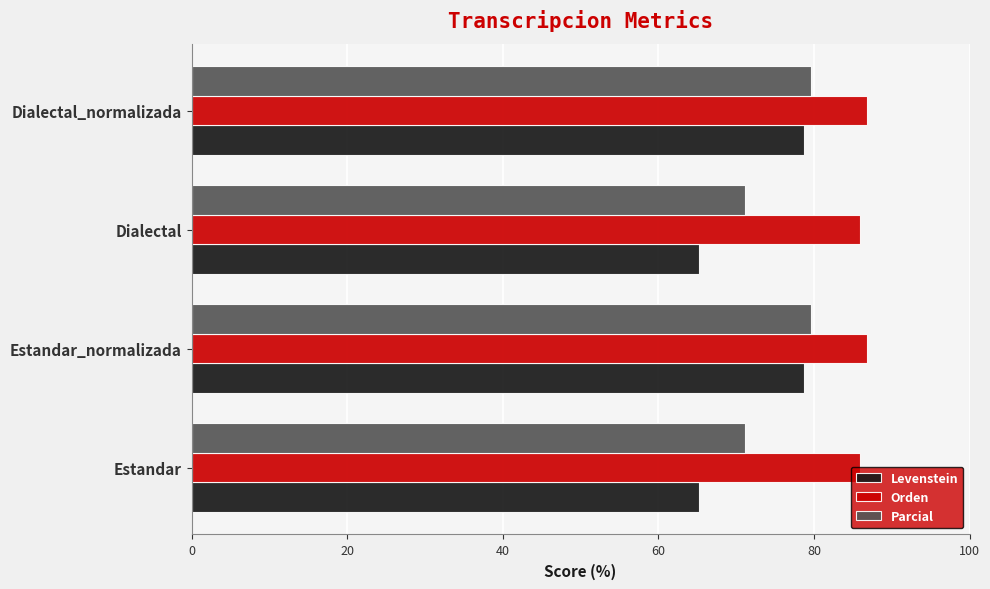

At how many categories does at least one series exceed 81?

4